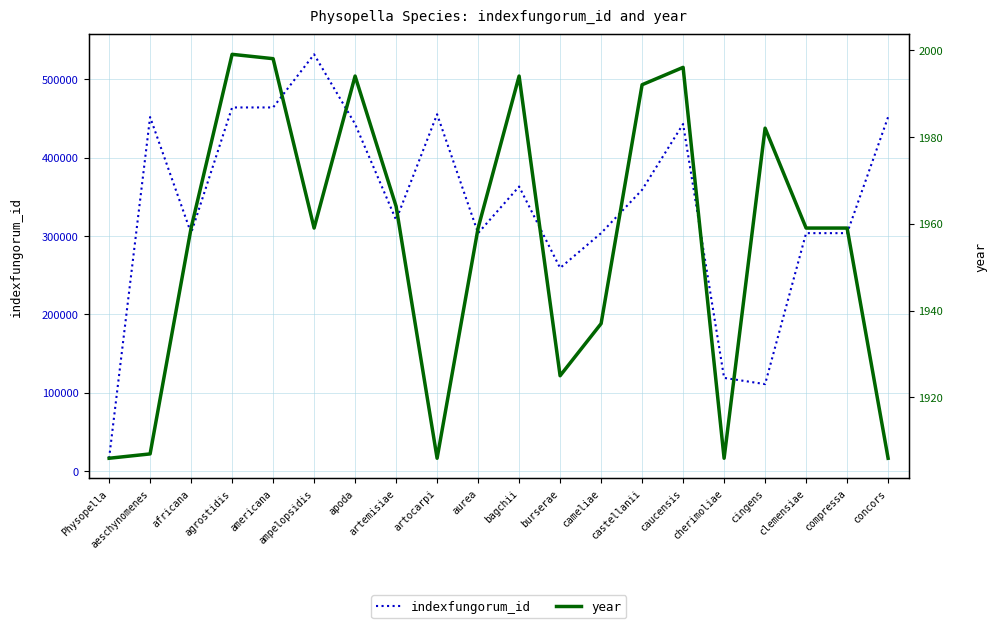

At bagchii, list the series in order from smallest to largest.

year, indexfungorum_id